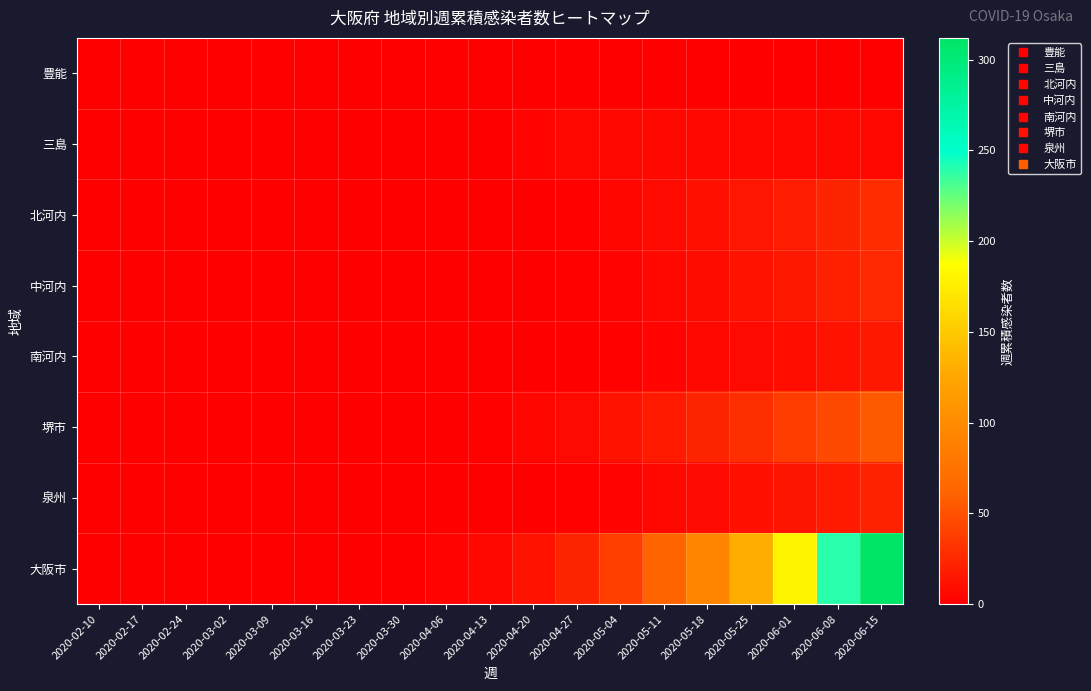

At which category is the sum across all series the highest?

2020-06-15